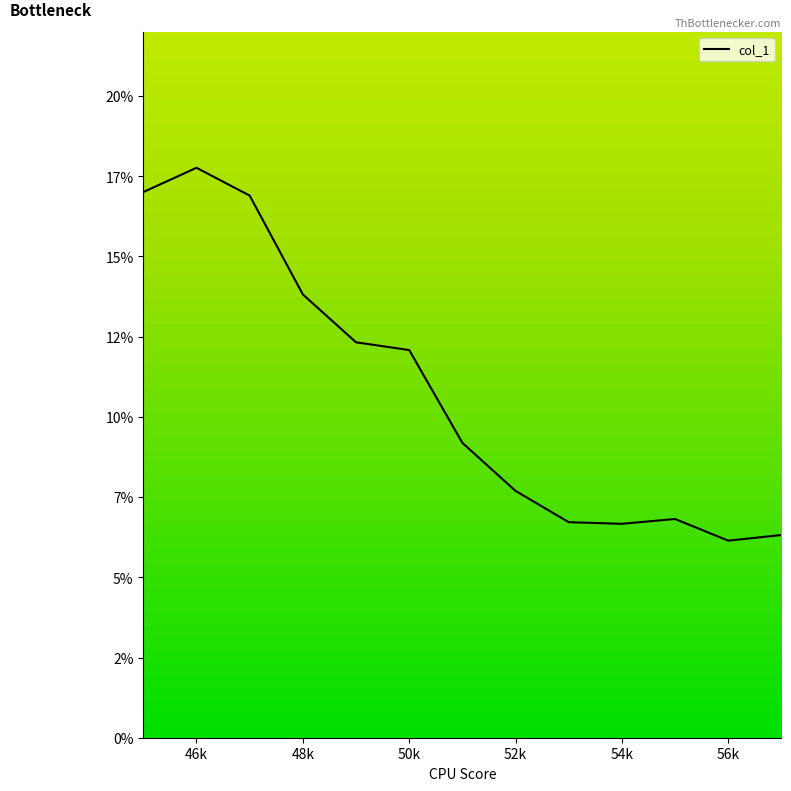

What is the minimum value shown in the chart?

6.1